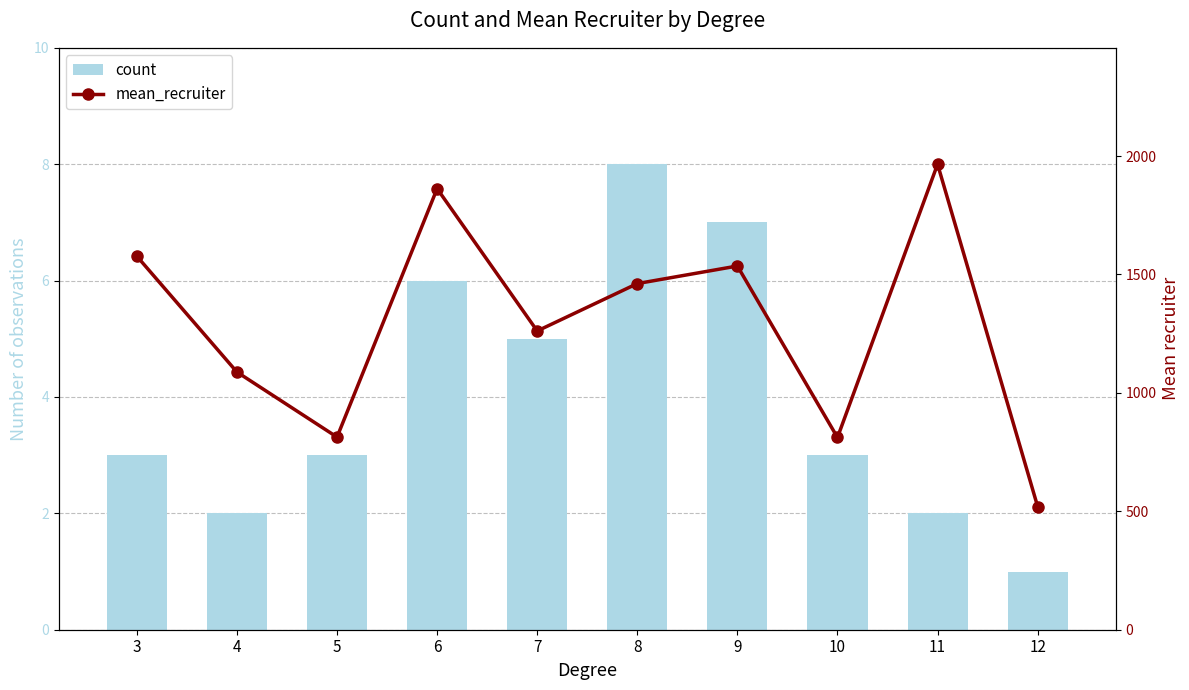

What is the value of the mean_recruiter bar at the 2nd from the left?

1088.0